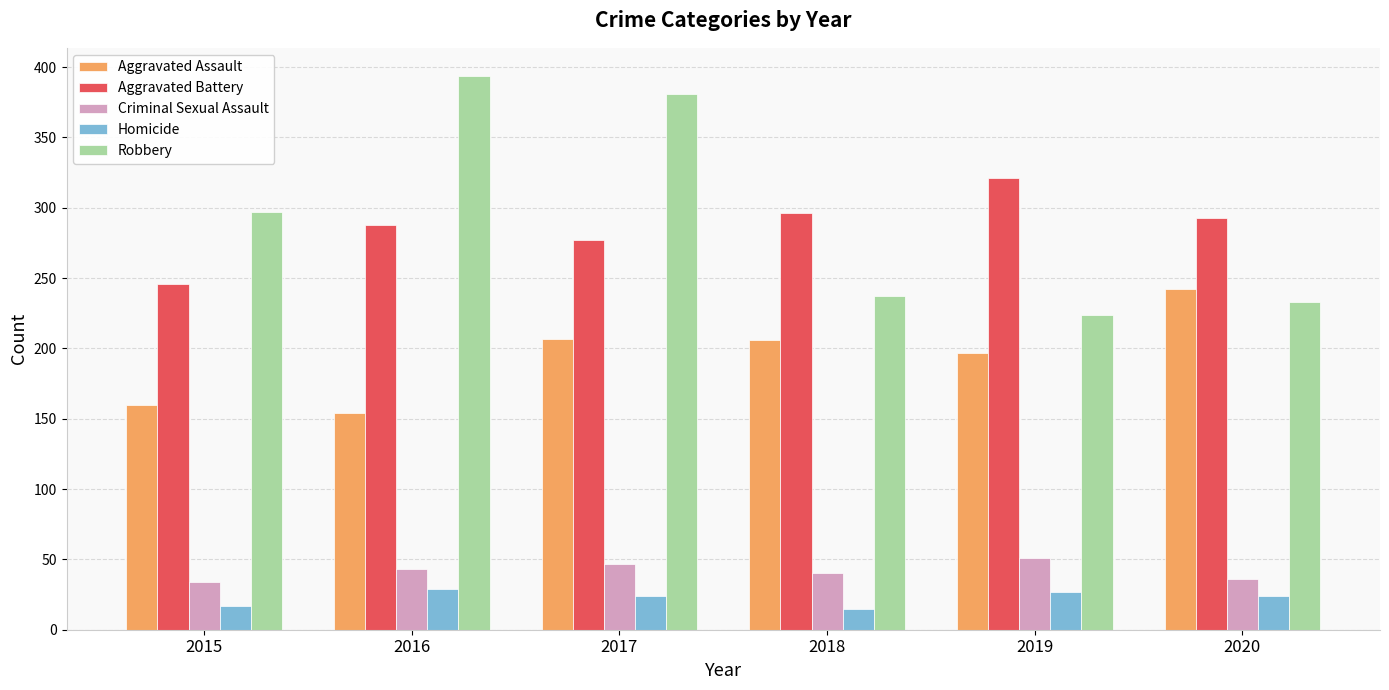

The Aggravated Battery series shows 288 at 2016. True or false?

True